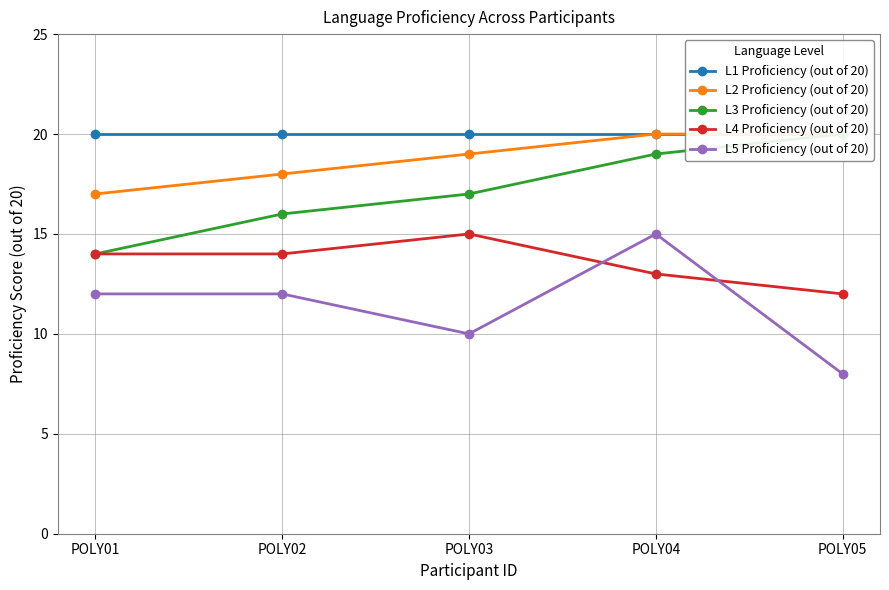

Count the L2 Proficiency (out of 20) values in the range 18 to 20.

4